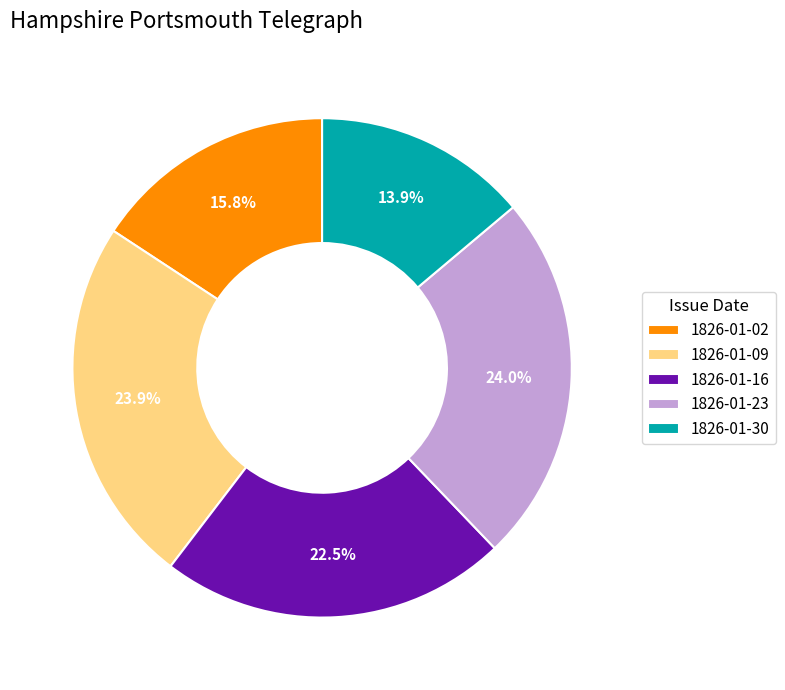

Which slice is the smallest?

1826-01-30